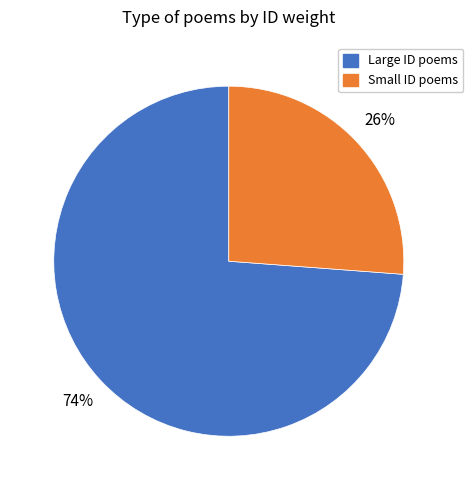

Does any single category account for the majority?

Yes